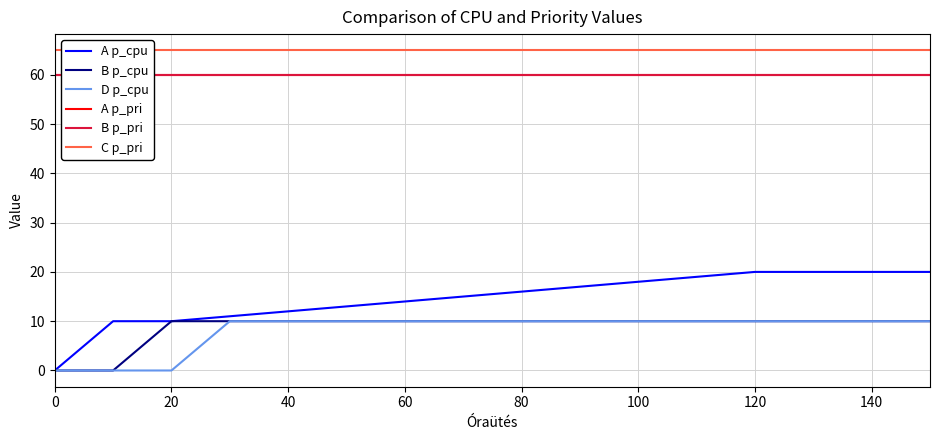

The value of D p_cpu at 0 is 5. True or false?

False